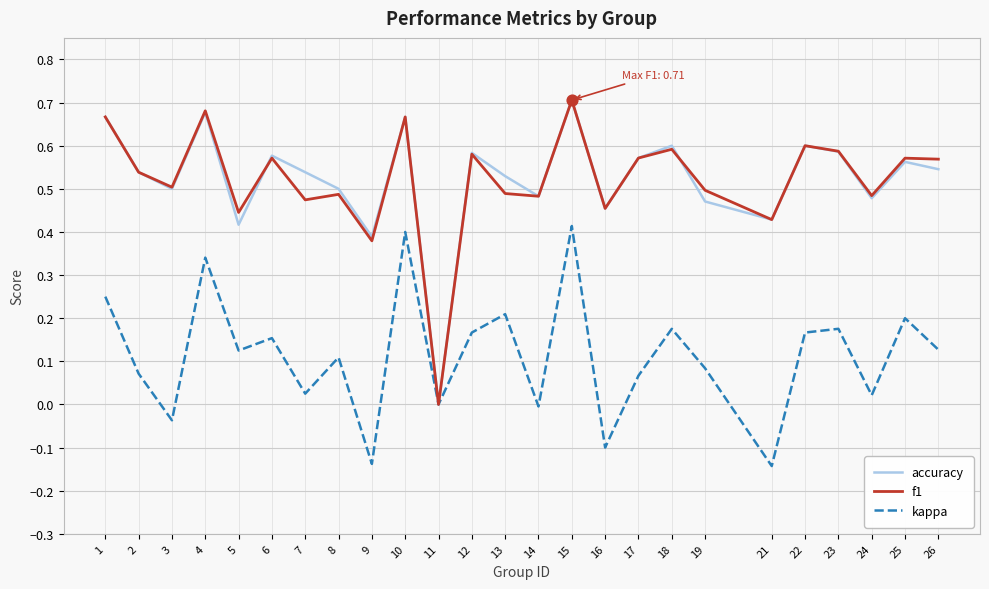

Between 18 and 21, which series saw the biggest shift?

kappa